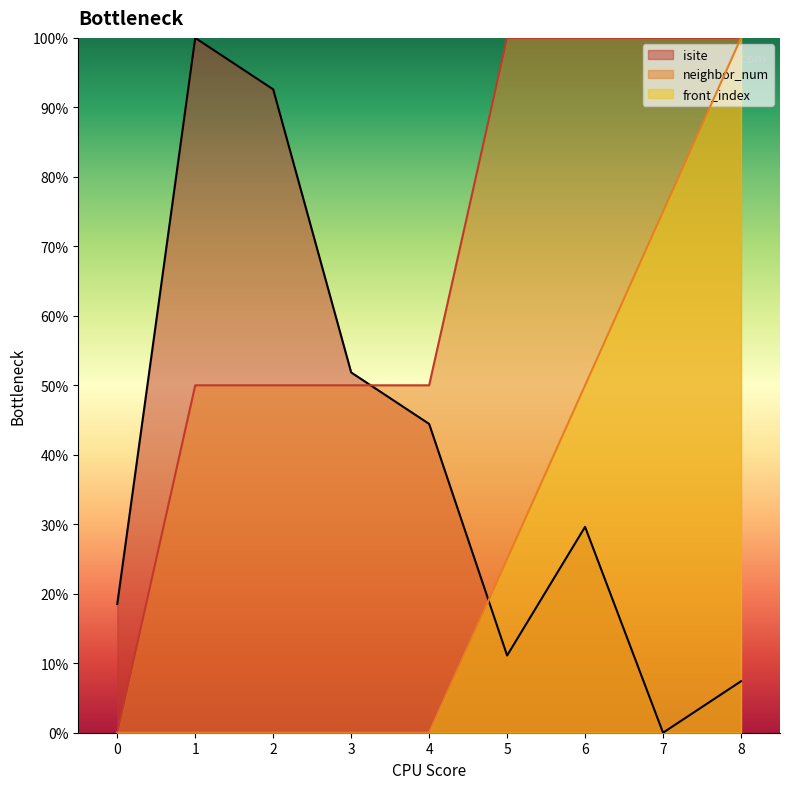

List the series in order of their overall mean, lowest first.

front_index, isite, neighbor_num